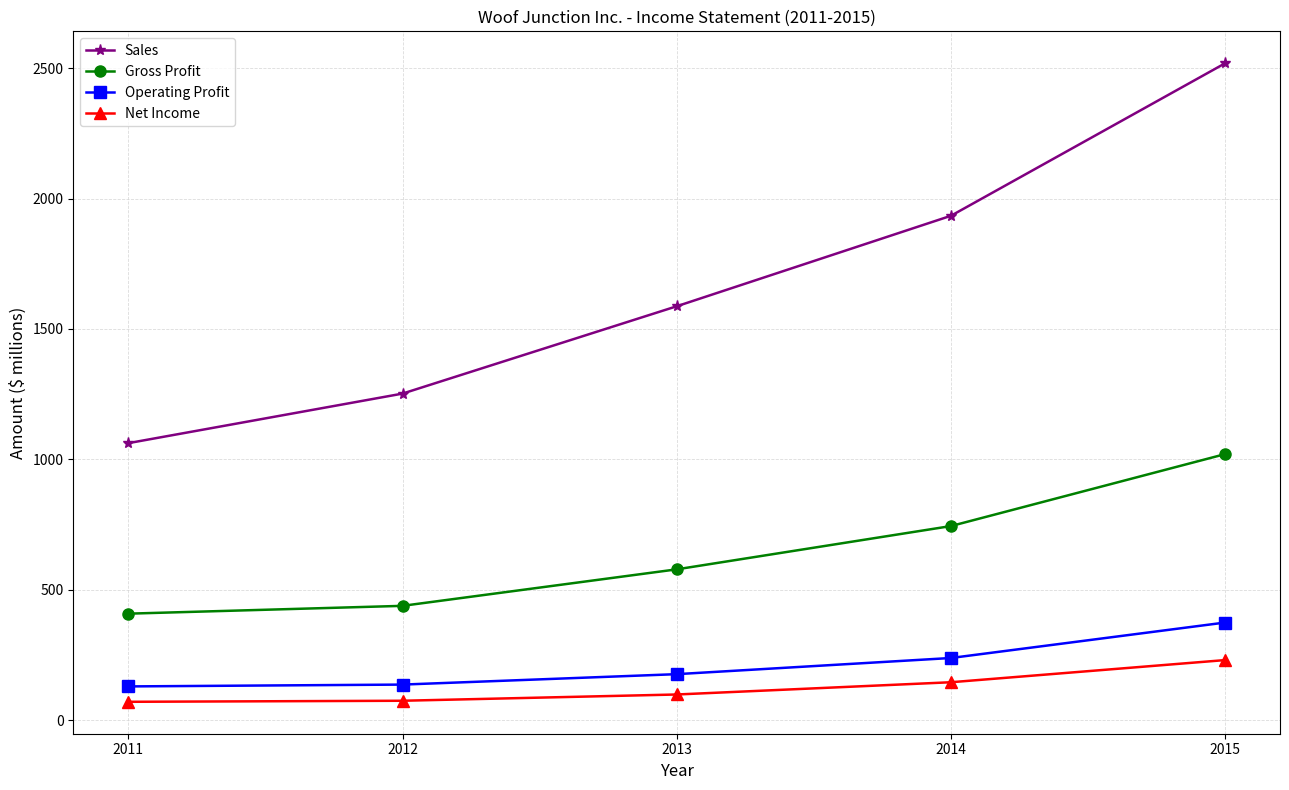

What is the value of the Net Income point at the 2nd from the left?

74